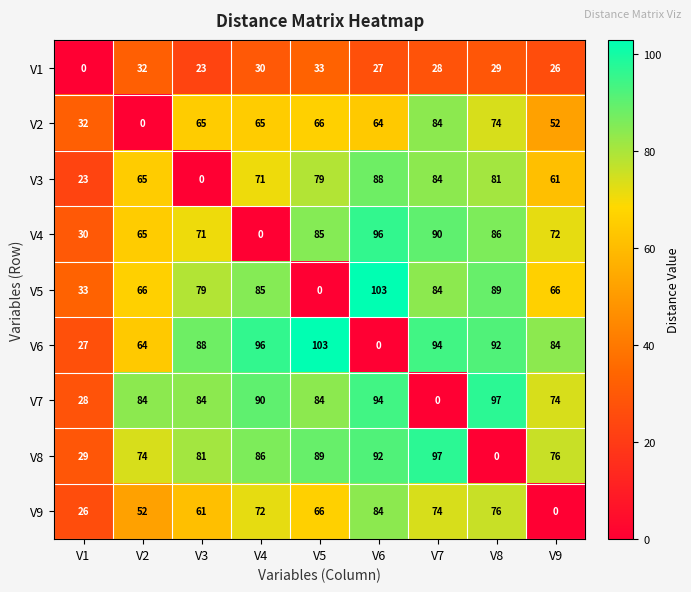

At how many categories does at least one series exceed 37?

8